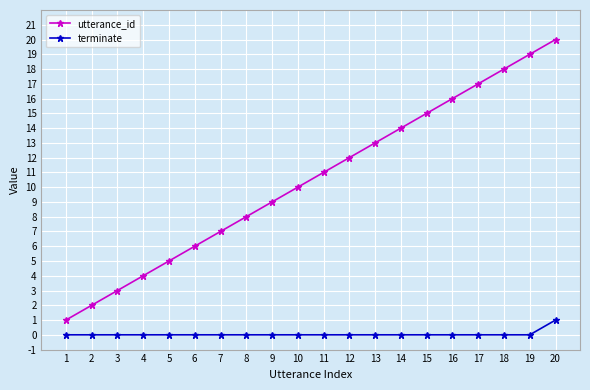

How many categories are shown in the chart?

20